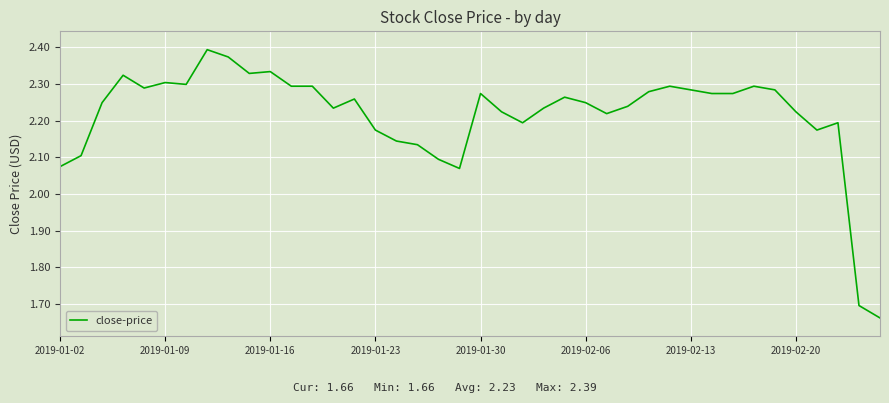

What is the difference between the maximum and minimum values?

0.7